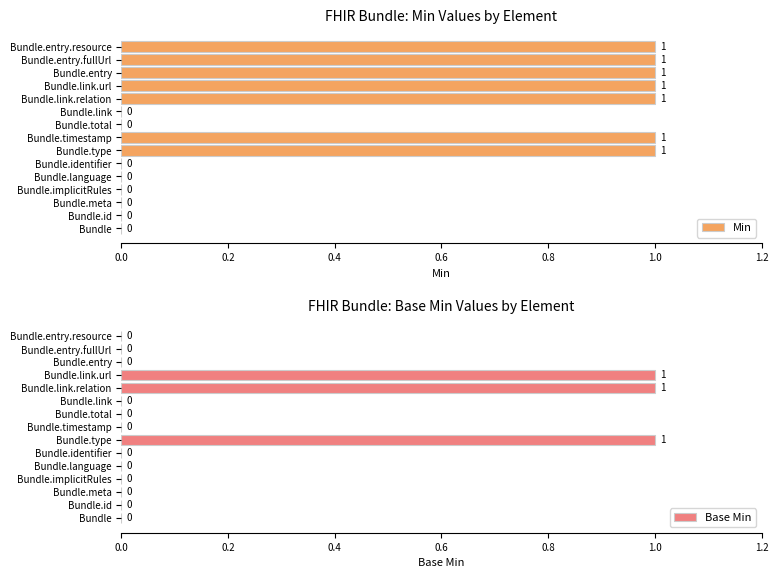

The Min series shows 0 at Bundle.link.url. True or false?

False